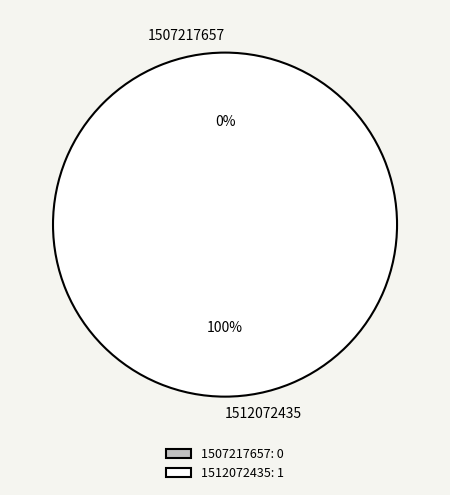

How many slices are in this pie chart?

2